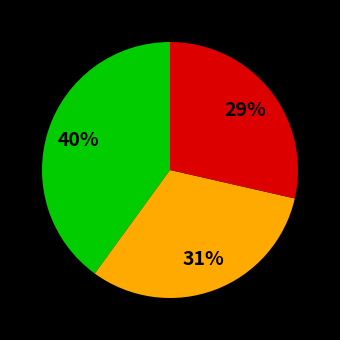

Is there a majority slice in this chart?

No